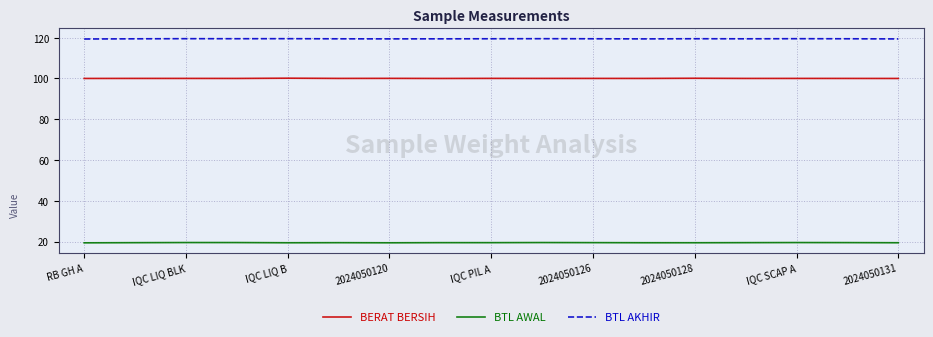

Which series has the largest total across all categories?

BTL AKHIR